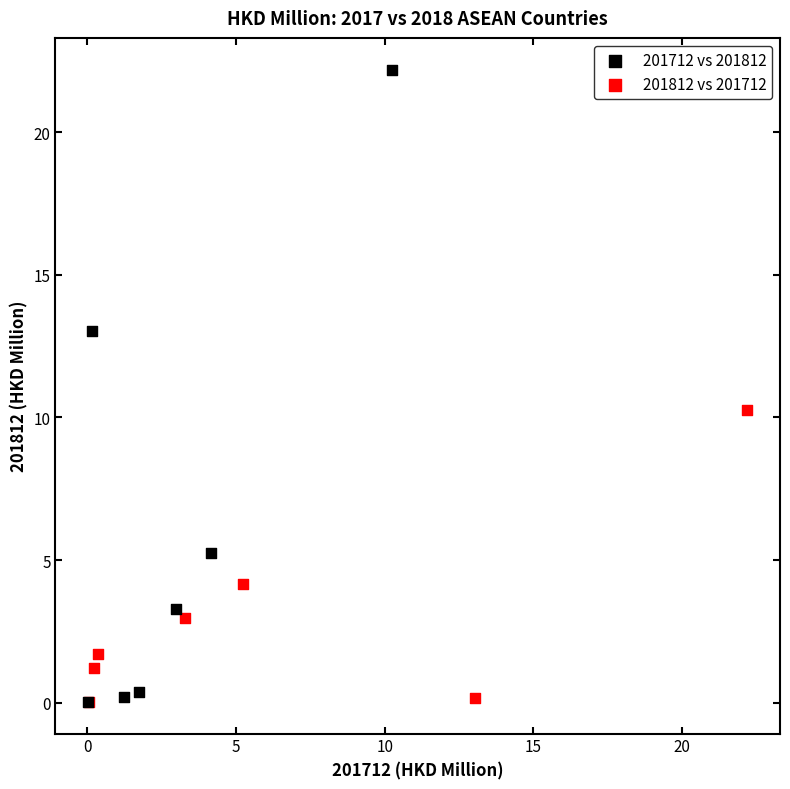

Which series contains the highest Y value?

201712 vs 201812